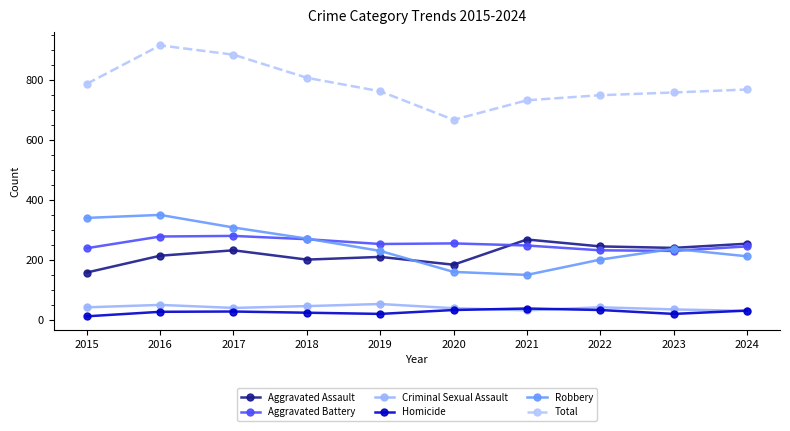

True or false: Aggravated Battery has a value of 252 at 2019.

True